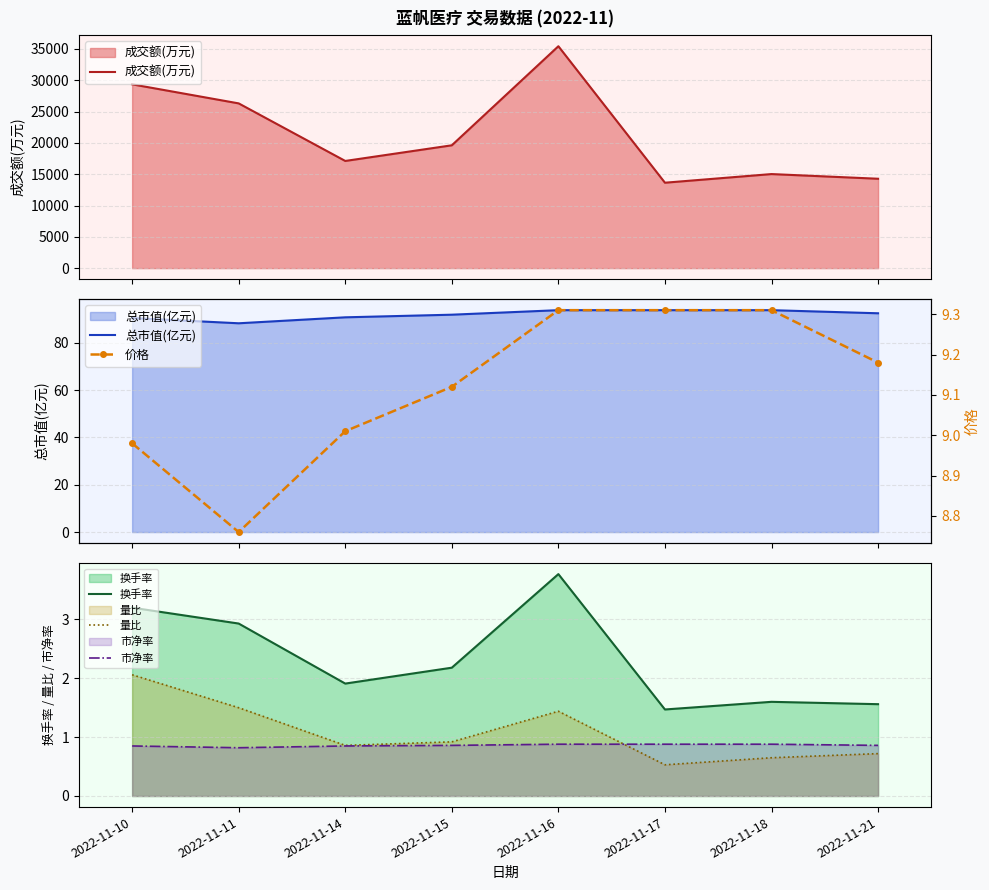

What are all the series names shown in the legend?

成交额(万元), 总市值(亿元), 换手率, 量比, 市净率, 价格